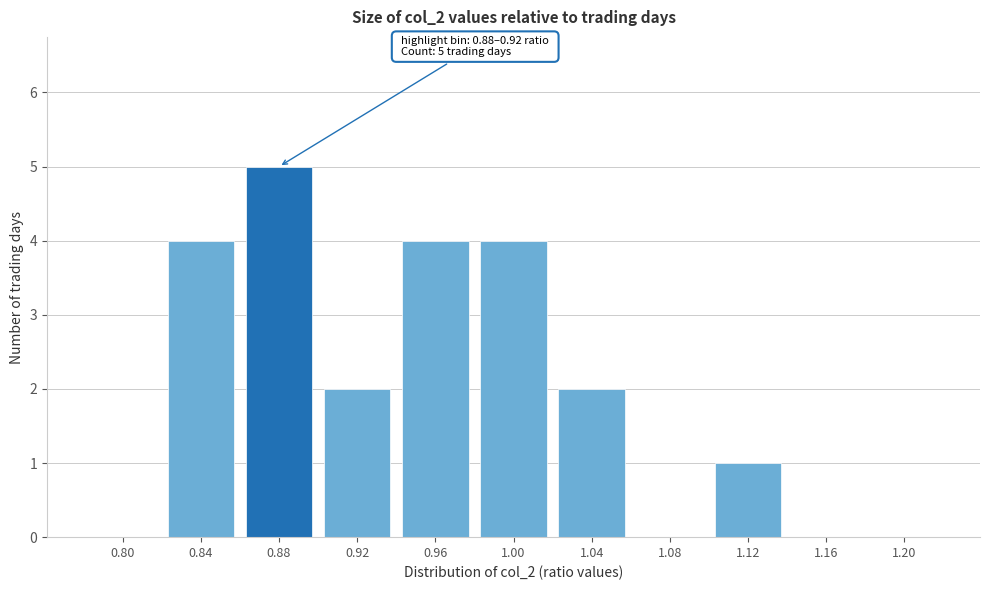

Reading left to right, list all the values displayed in this chart.

0.80=0	0.84=4	0.88=5	0.92=2	0.96=4	1.00=4	1.04=2	1.08=0	1.12=1	1.16=0	1.20=0